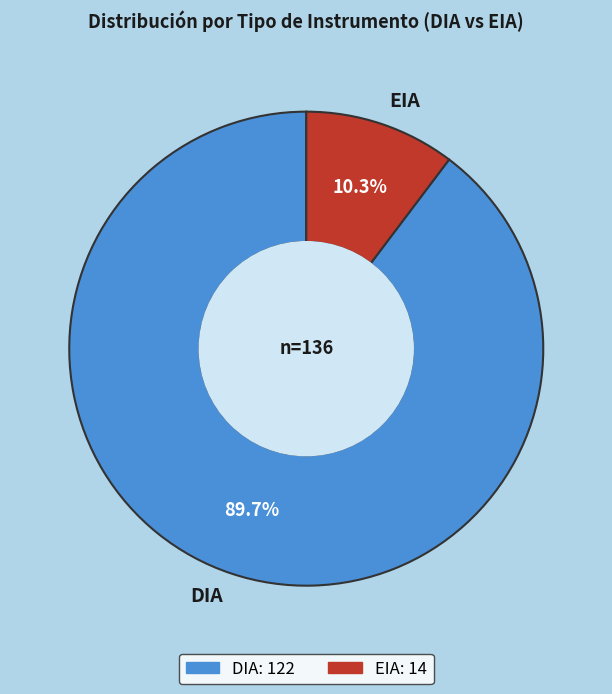

Between DIA and EIA, which is larger?

DIA